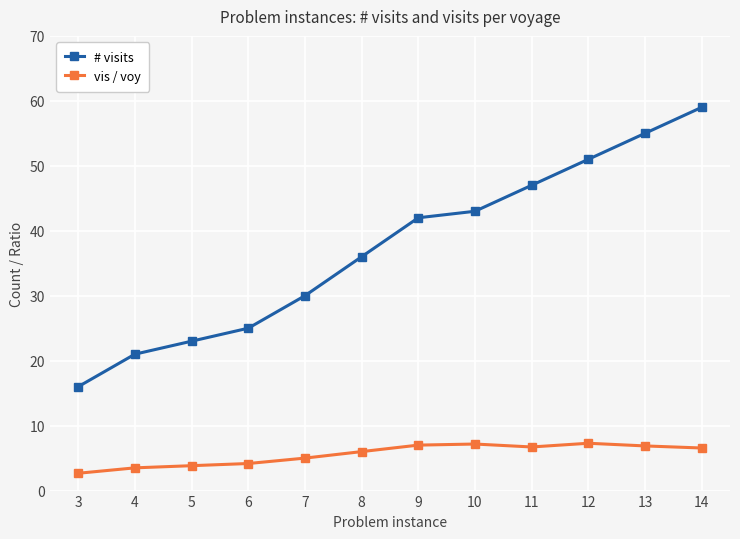

Is it true that vis / voy equals 4.2 at 6?

True